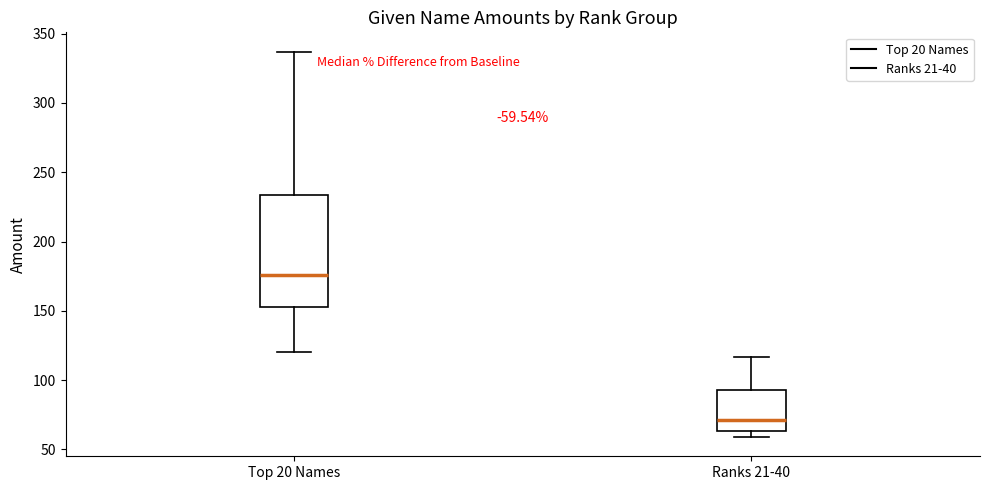

Where is the upper edge of the box for Ranks 21-40 on the y-axis? The values are not printed on the chart, so give them approximately, as read against the axis.

95